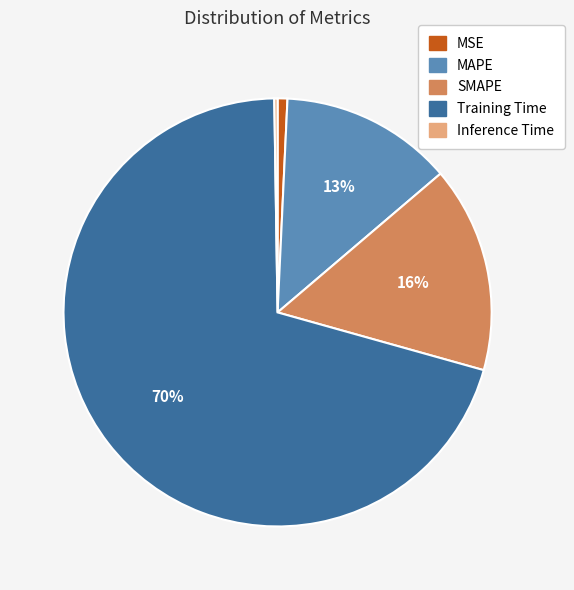

What is the largest slice in the pie chart?

Training Time